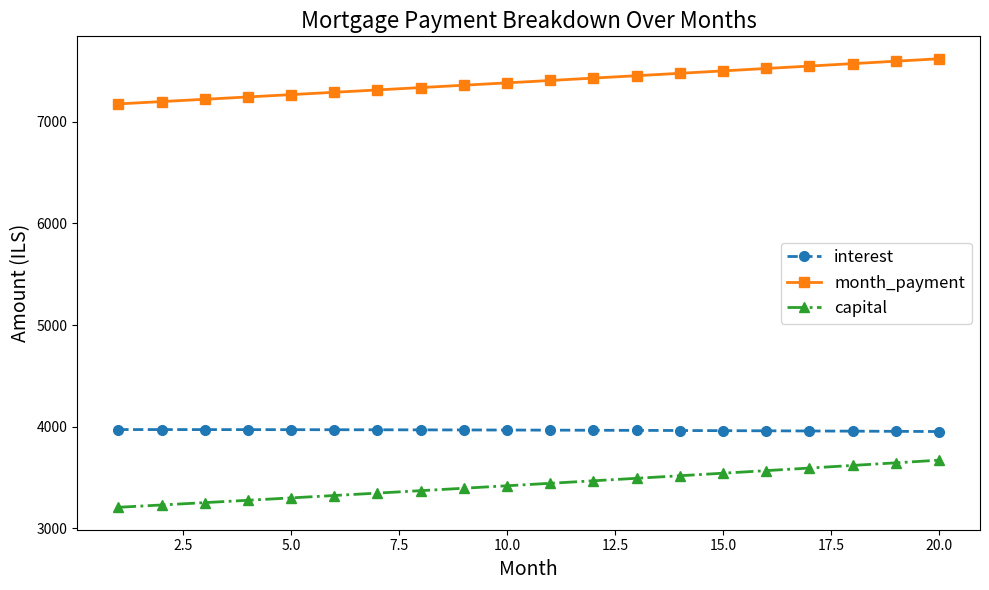

True or false: capital and interest intersect in this chart.

False